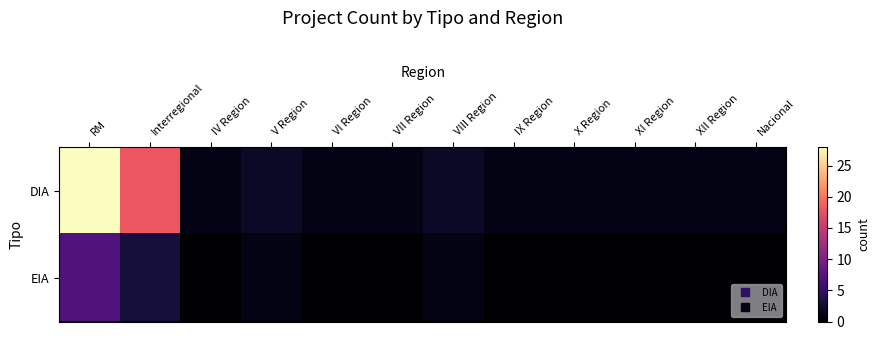

Rank the series by their average value, from highest to lowest.

DIA, EIA